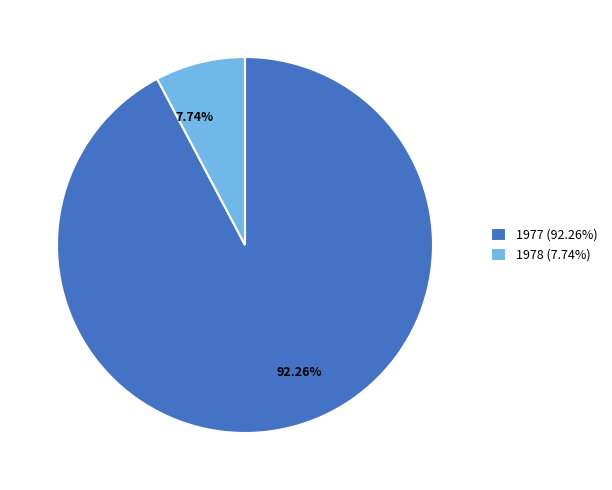

Is there a majority slice in this chart?

Yes